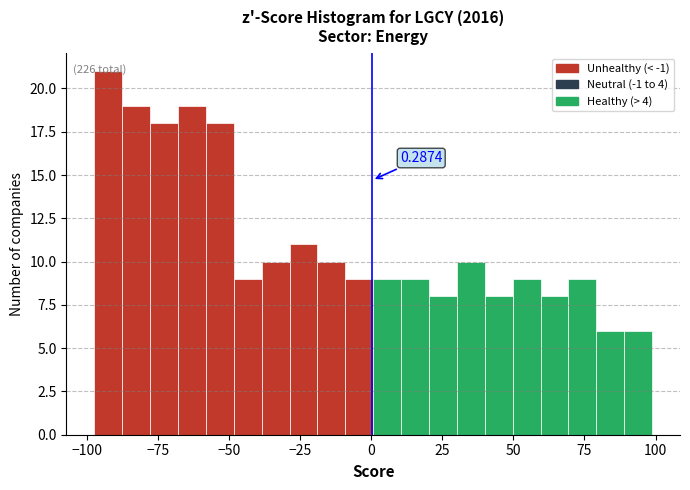

Read against the x-axis, roughly where is the centre of the tallest bar?

-95